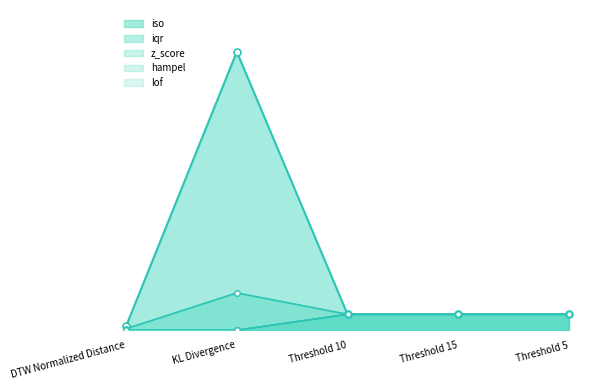

Reading right to left, extract all data points from this chart.

iso: Threshold 5=1.0	Threshold 15=1.0	Threshold 10=1.0	KL Divergence=17.5	DTW Normalized Distance=0.3
iqr: Threshold 5=1.0	Threshold 15=1.0	Threshold 10=1.0	KL Divergence=2.3	DTW Normalized Distance=0.1
z_score: Threshold 5=1.0	Threshold 15=1.0	Threshold 10=1.0	KL Divergence=0.0	DTW Normalized Distance=0.0
hampel: Threshold 5=1.0	Threshold 15=1.0	Threshold 10=1.0	KL Divergence=0.0	DTW Normalized Distance=0.0
lof: Threshold 5=1.0	Threshold 15=1.0	Threshold 10=1.0	KL Divergence=0.0	DTW Normalized Distance=0.0